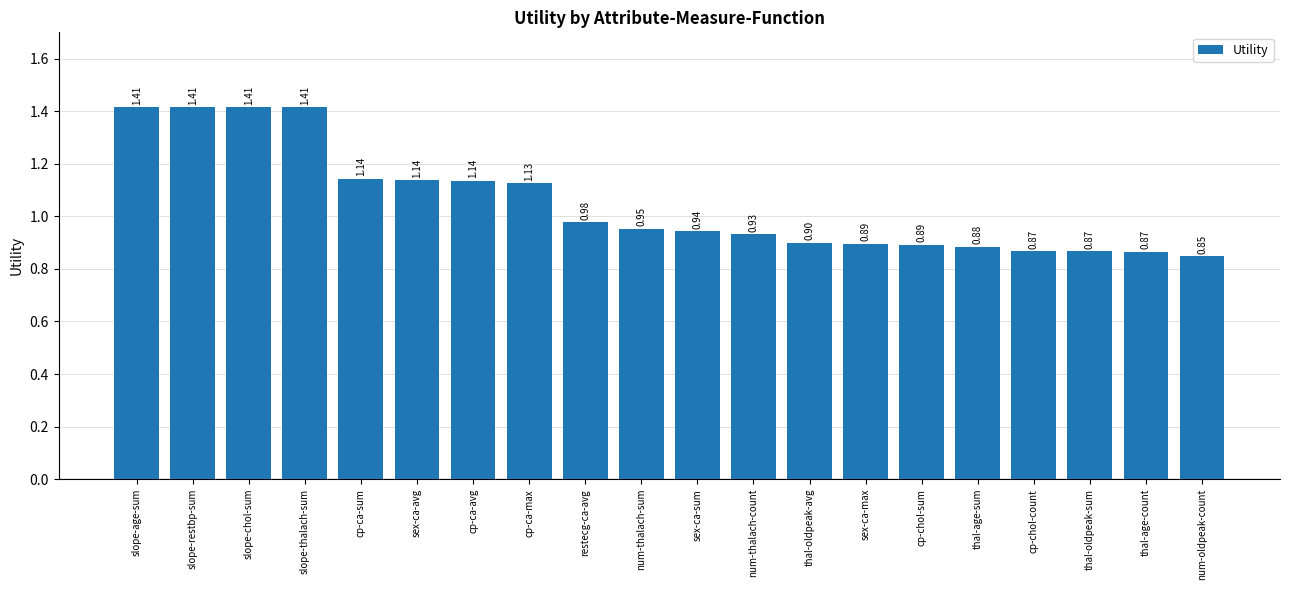

Where is the data nearest to the value 1?

restecg-ca-avg